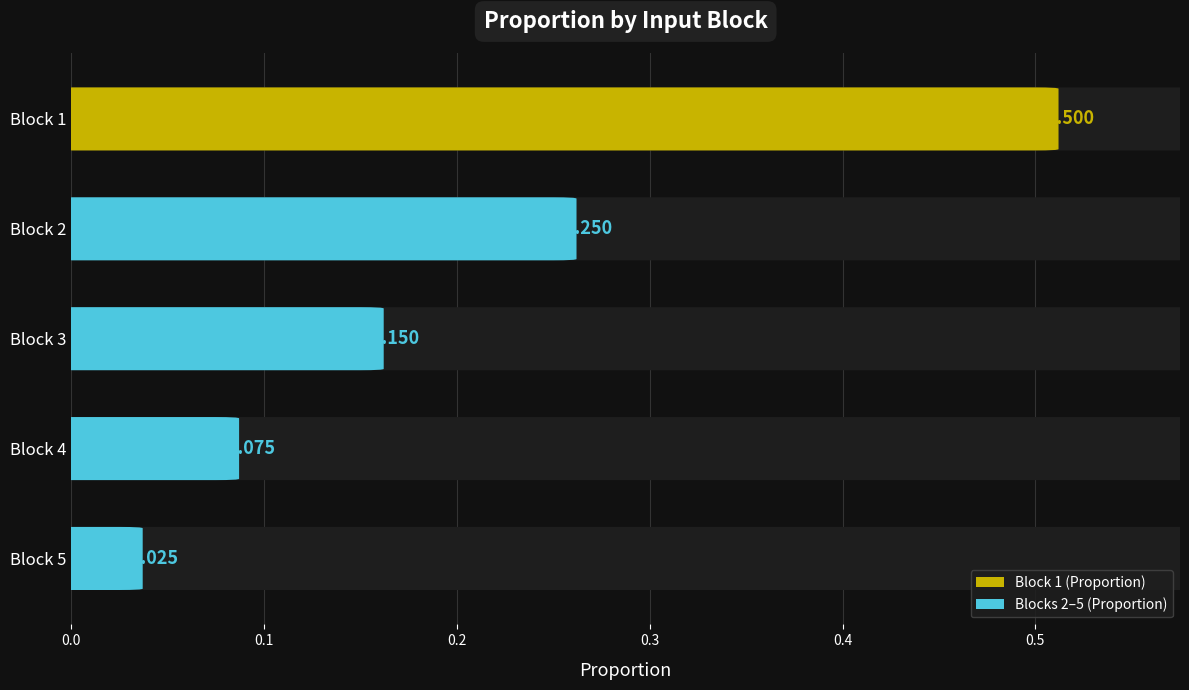

What is the value of the 3rd bar from the left?

0.1